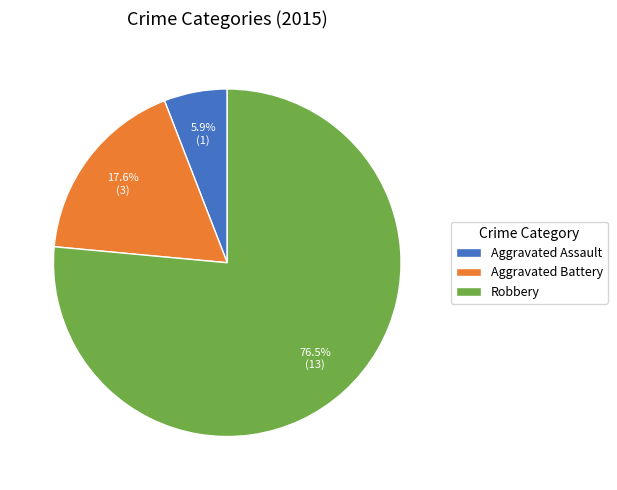

Which slice is the largest?

Robbery